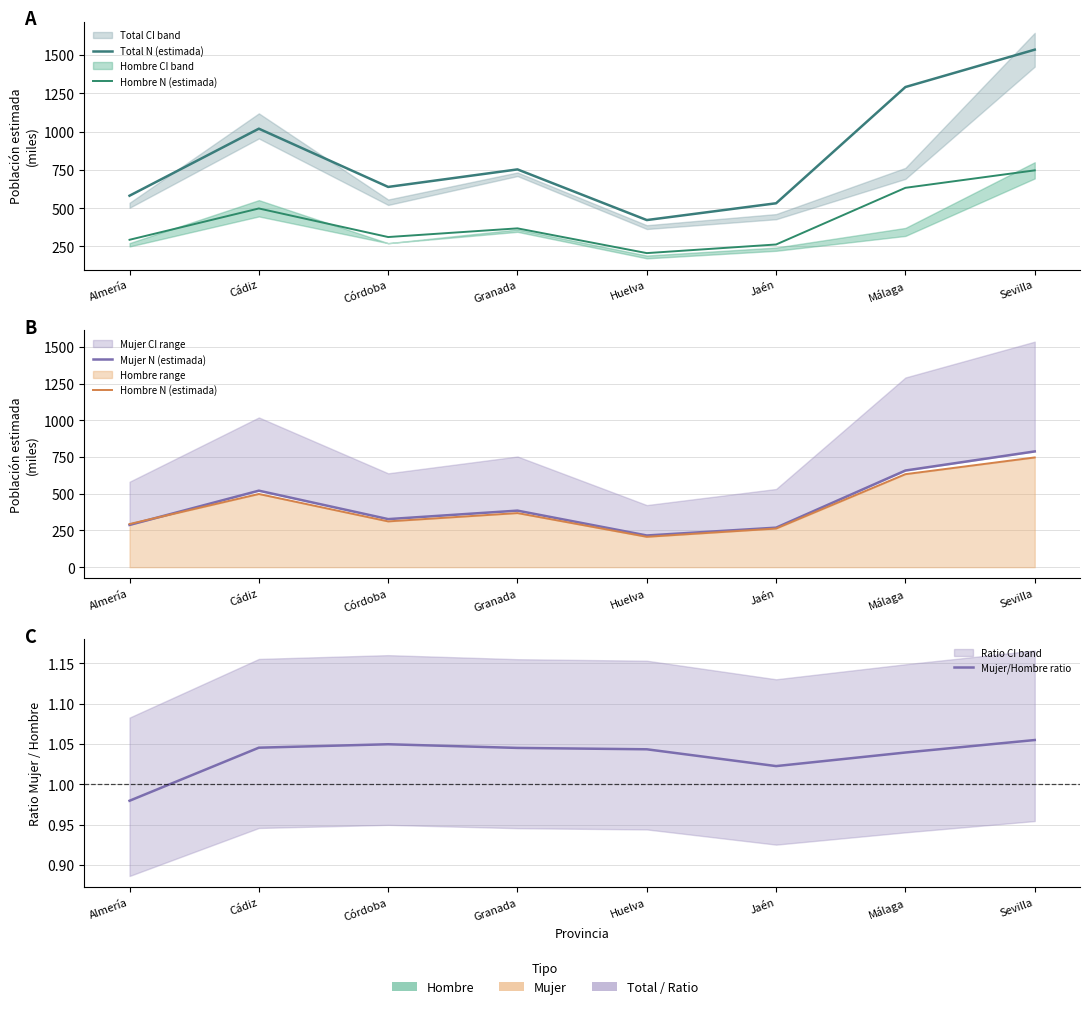

Is the value of Mujer N (estimada) at Jaén greater than the value of Hombre N (estimada) at Cádiz?

No